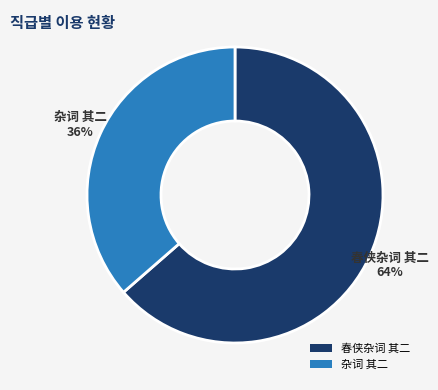

To the nearest percent, what is the average slice percentage?

50%